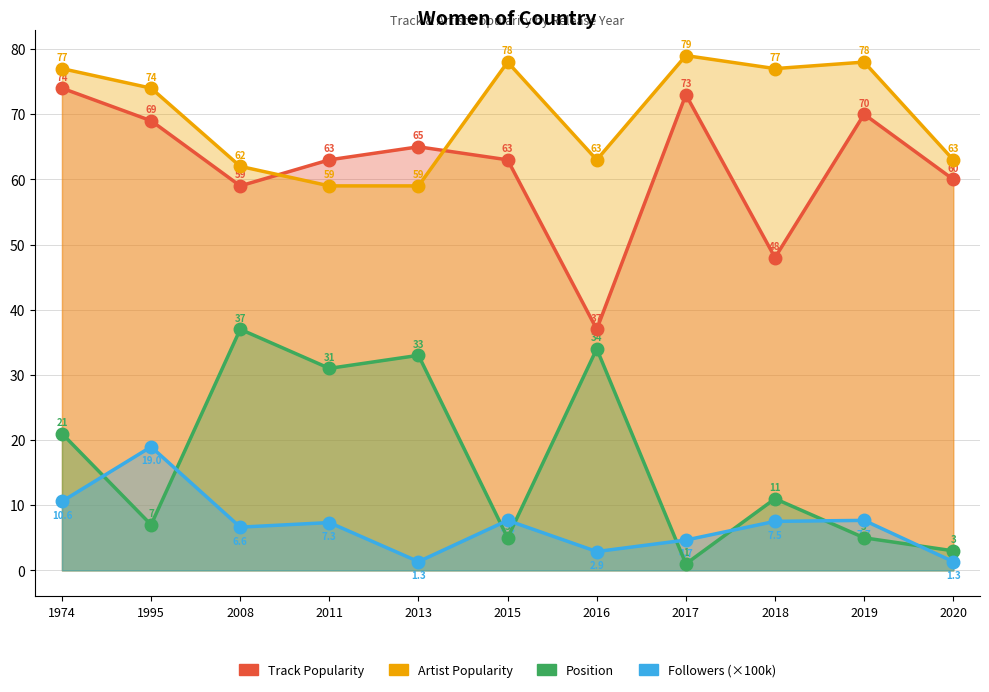

Which label corresponds to the smallest value in the chart?

2017